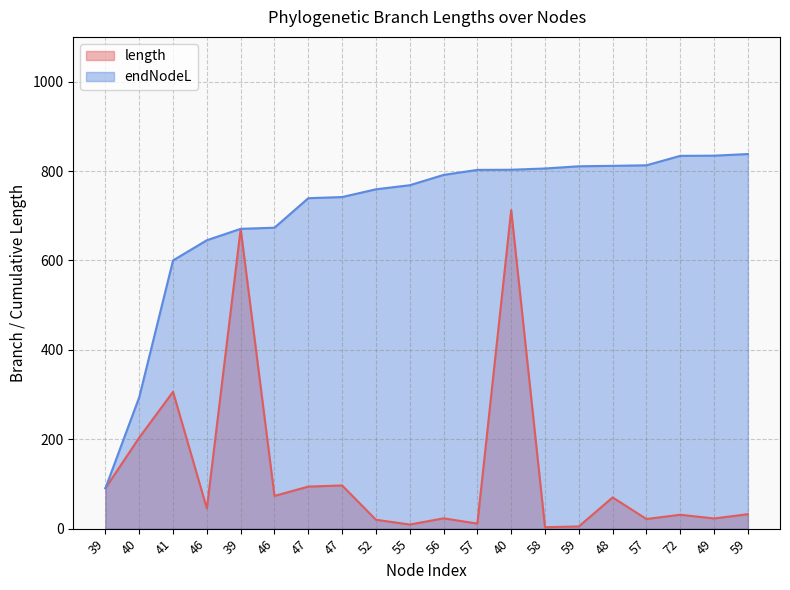

List the series in order of their overall mean, lowest first.

length, endNodeL